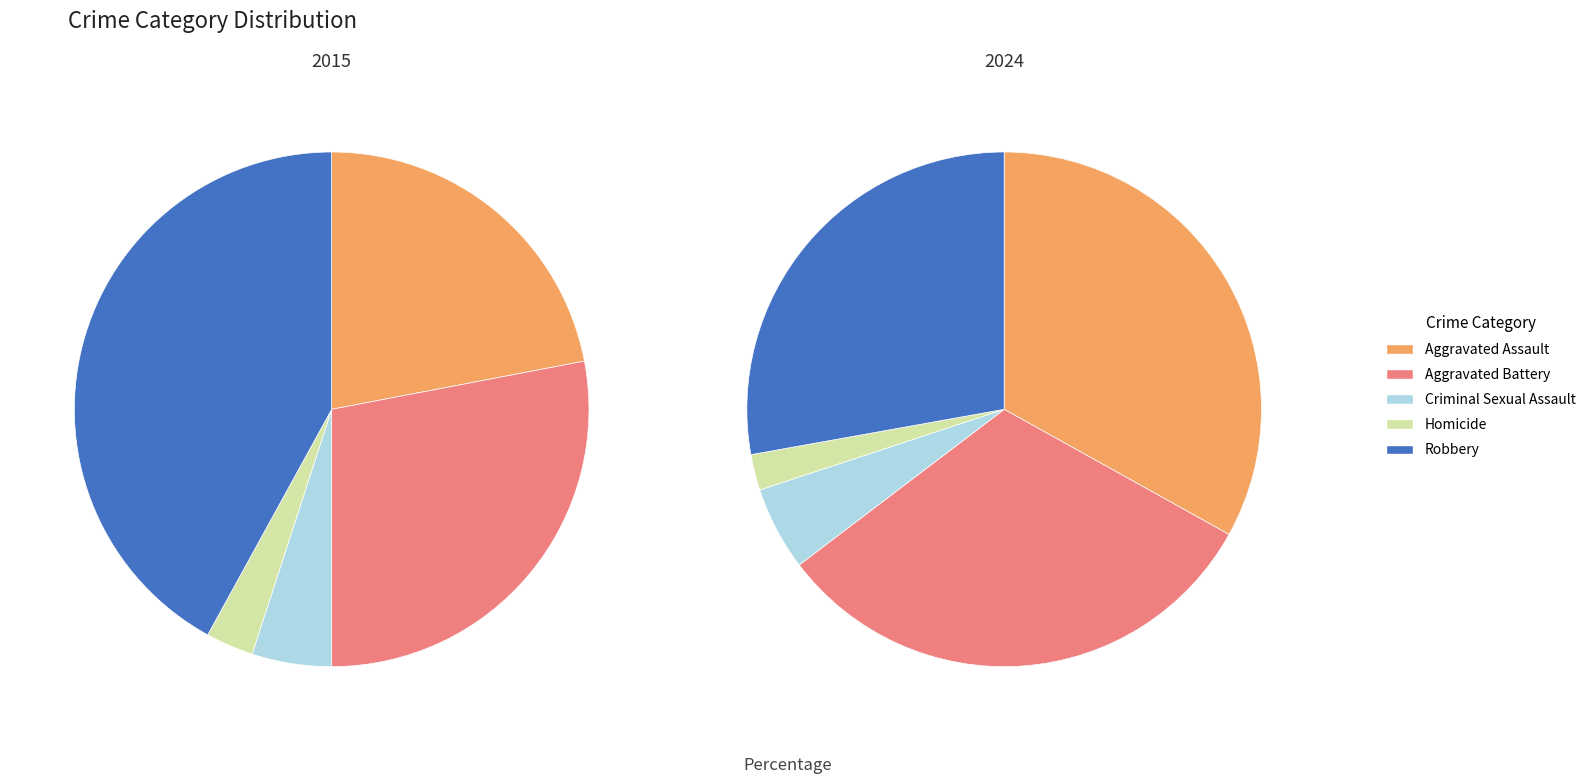

Count the number of slices in the pie.

5